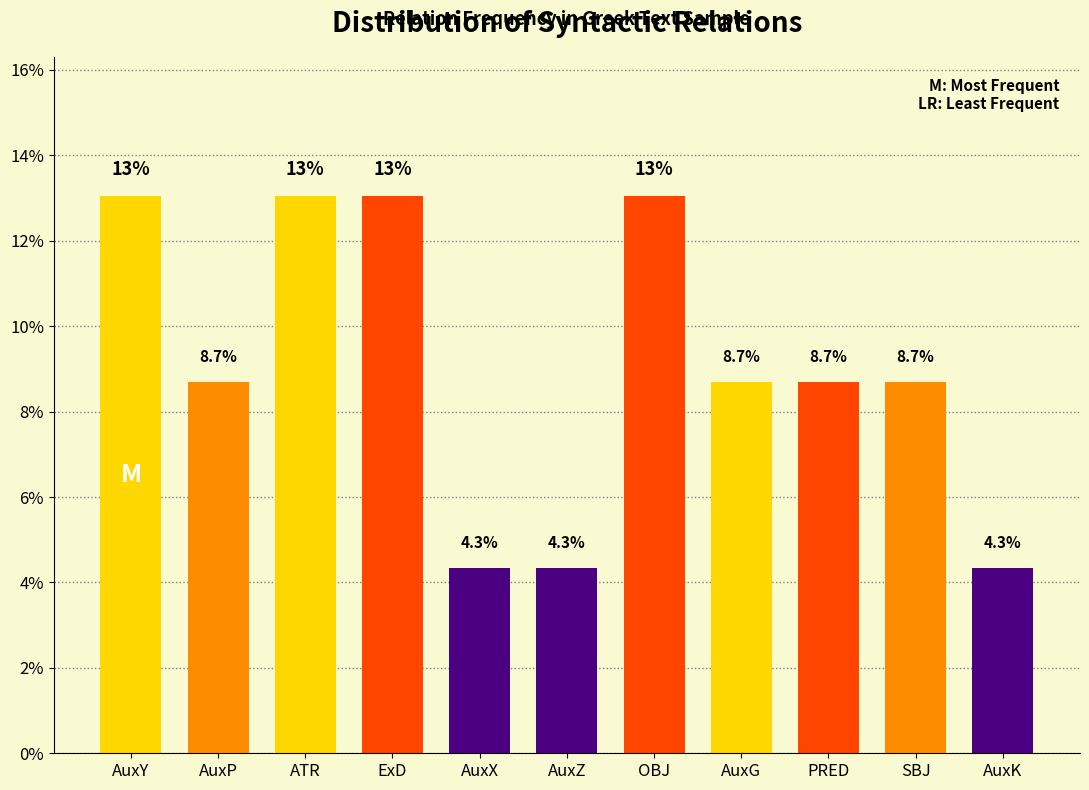

Reading left to right, transcribe all the data shown in this chart.

13.0	8.7	13.0	13.0	4.3	4.3	13.0	8.7	8.7	8.7	4.3